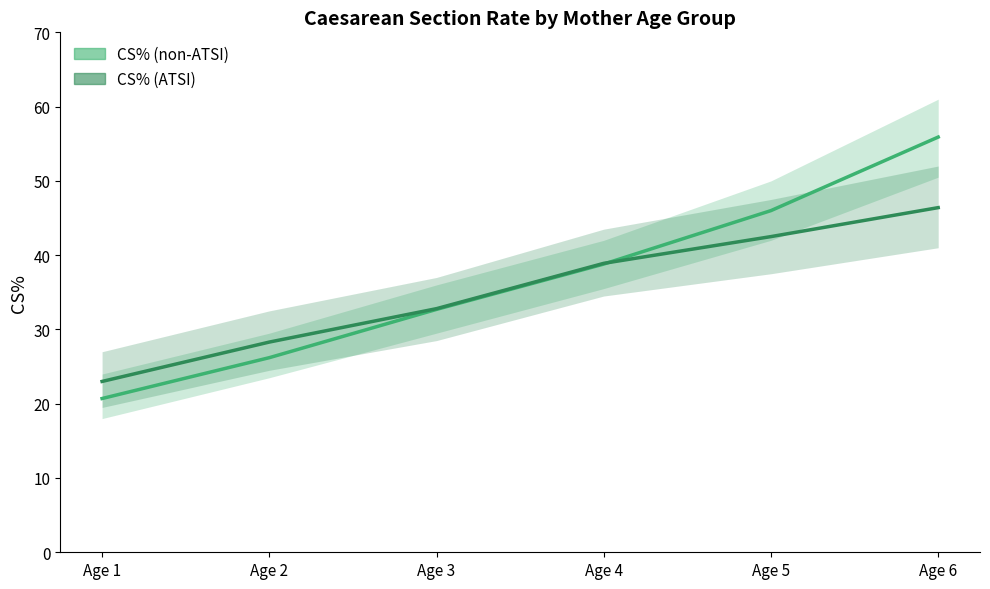

Reading left to right, list all the values displayed in this chart.

CS% (non-ATSI): Age 1=20.7	Age 2=26.2	Age 3=32.7	Age 4=38.8	Age 5=46.0	Age 6=55.9
CS% (ATSI): Age 1=23.0	Age 2=28.3	Age 3=32.8	Age 4=38.9	Age 5=42.5	Age 6=46.4